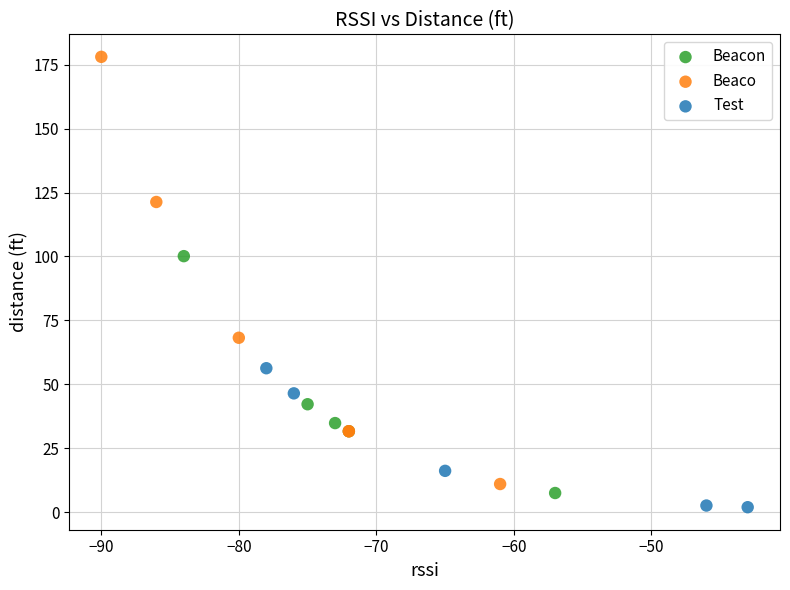

Which series contains the highest Y value?

Beaco